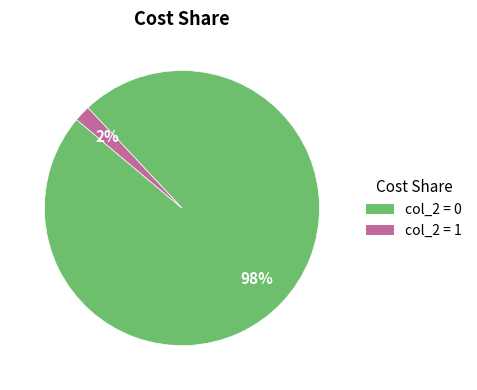

How many segments does this pie chart have?

2